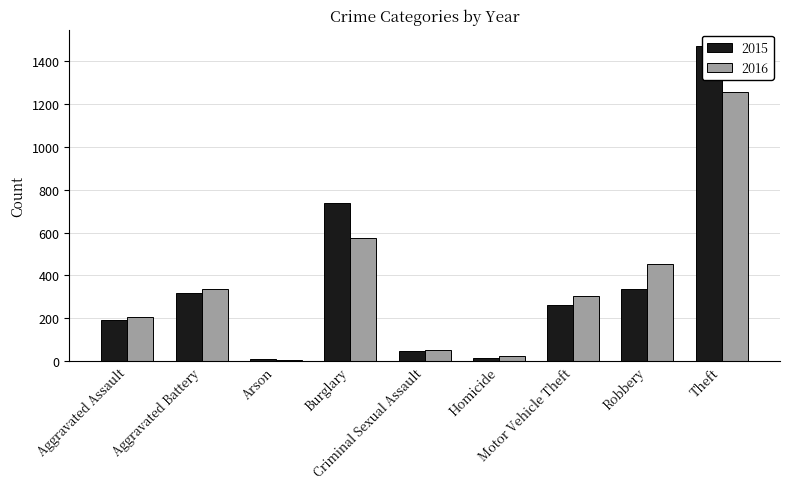

List the series in order of their peak value, highest first.

2015, 2016